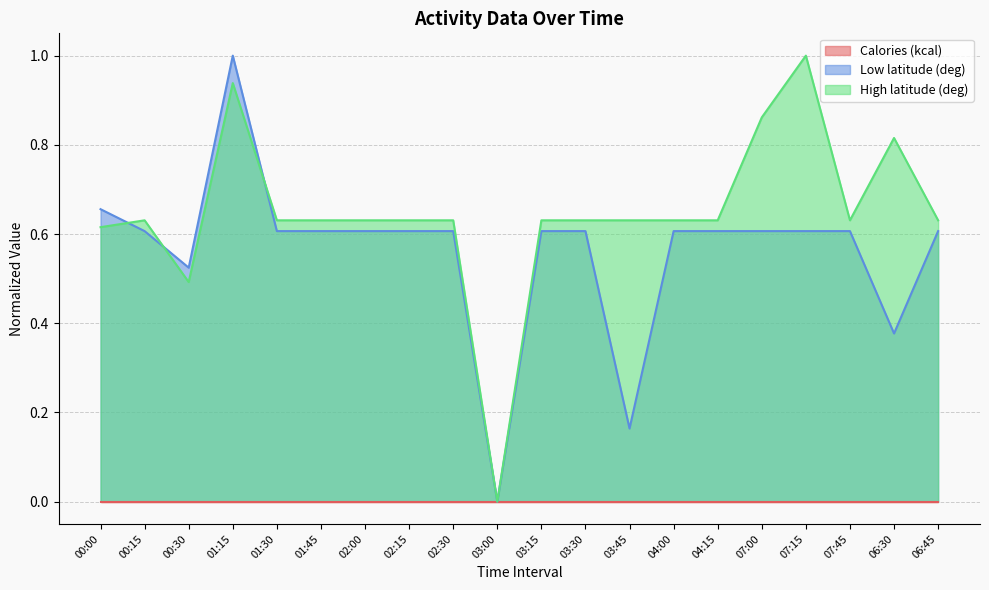

How many interior local peaks does the Low latitude (deg) series have?

1